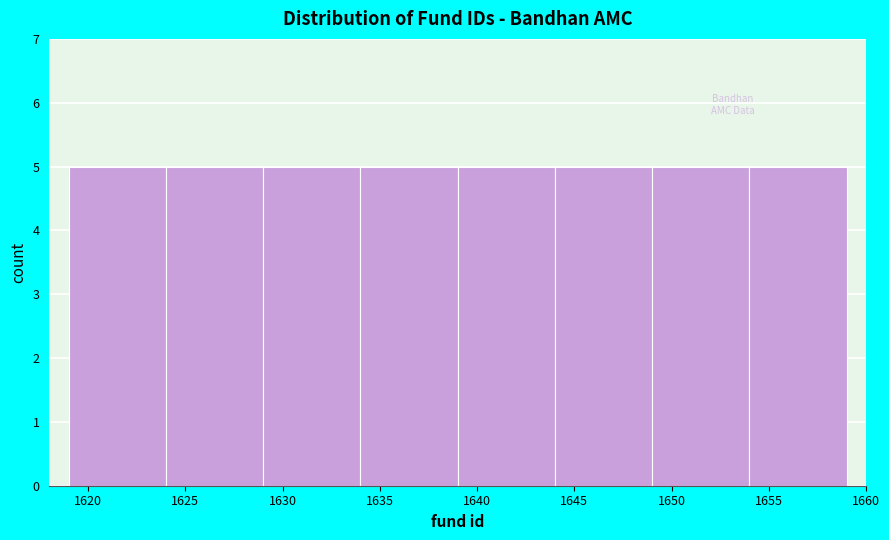

Reading left to right, list every bar in this chart as the range it spans on the x-axis followed by its height. The values are not printed on the chart, so give them approximately, as read against the axis.

1619 to 1624: 5
1624 to 1629: 5
1629 to 1634: 5
1634 to 1639: 5
1639 to 1644: 5
1644 to 1649: 5
1649 to 1654: 5
1654 to 1659: 5